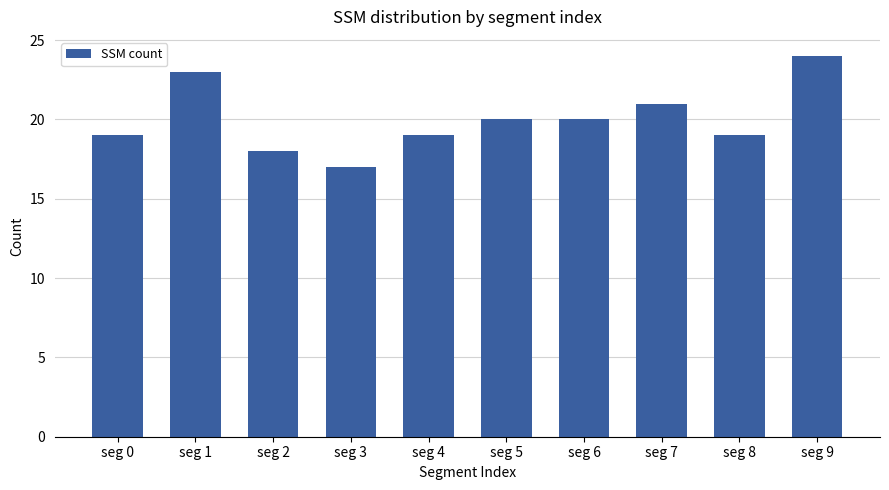

Count the values in the range 19 to 21.

6